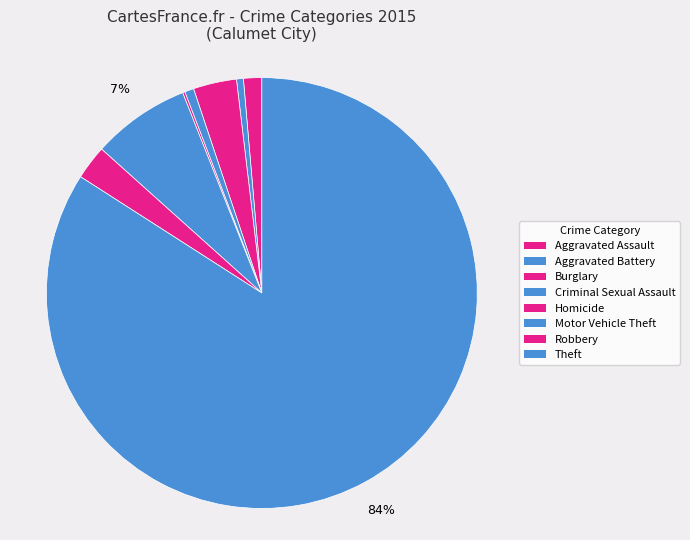

Does Theft represent more than half of the total?

Yes